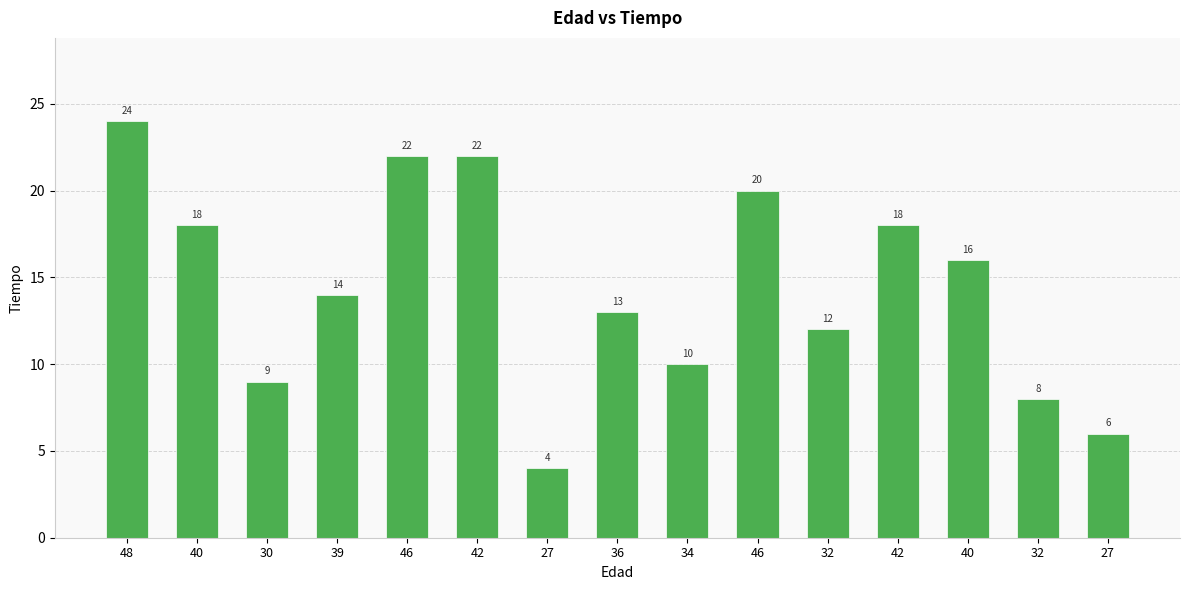

Reading left to right, transcribe all the data shown in this chart.

24	18	9	14	22	22	4	13	10	20	12	18	16	8	6